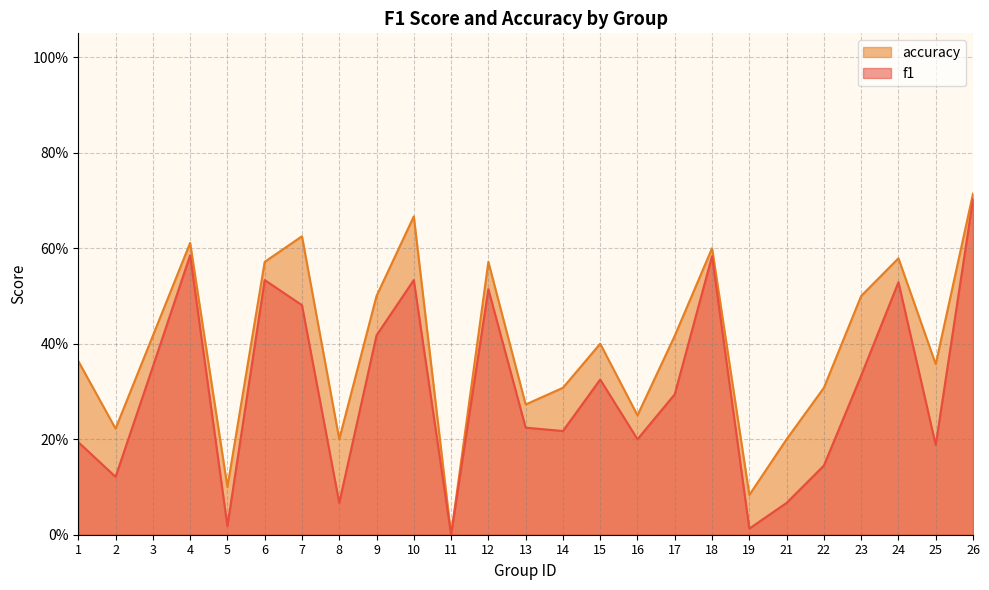

What is the value of the f1 point at the 17th from the left?

0.3